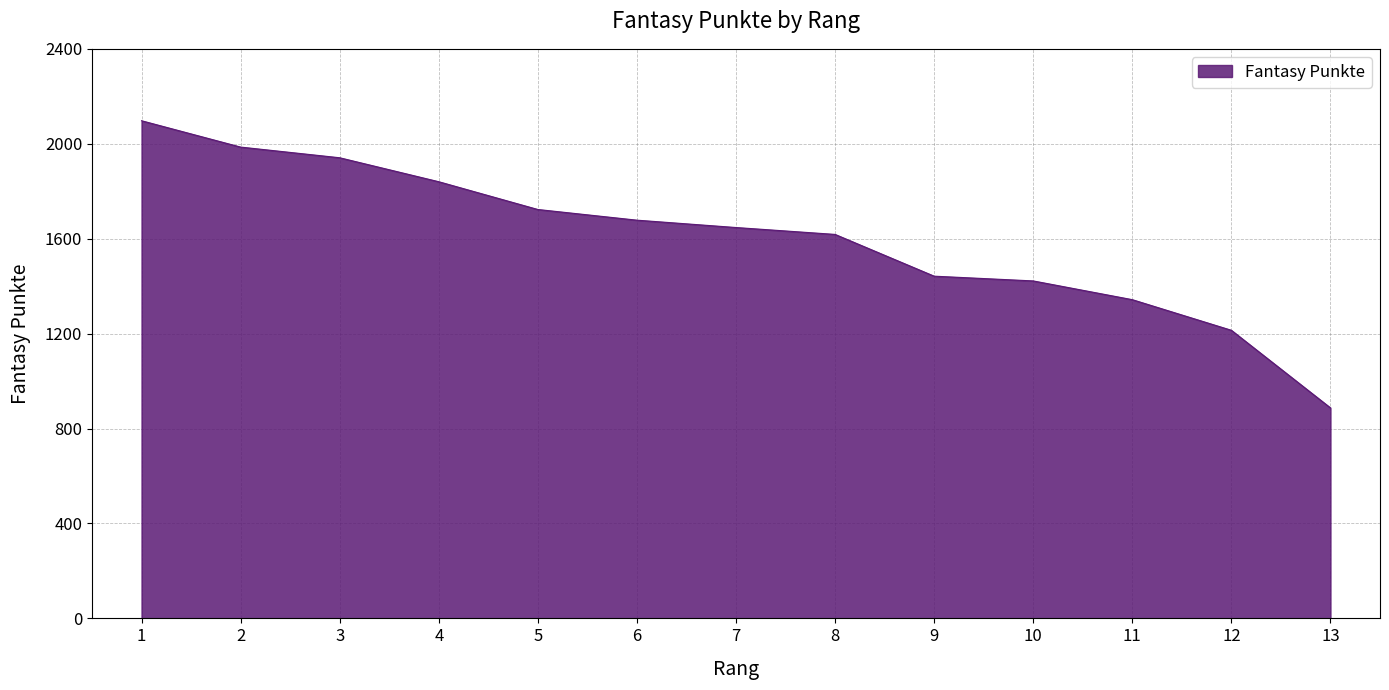

The chart shows a value of 887 at 13. True or false?

True